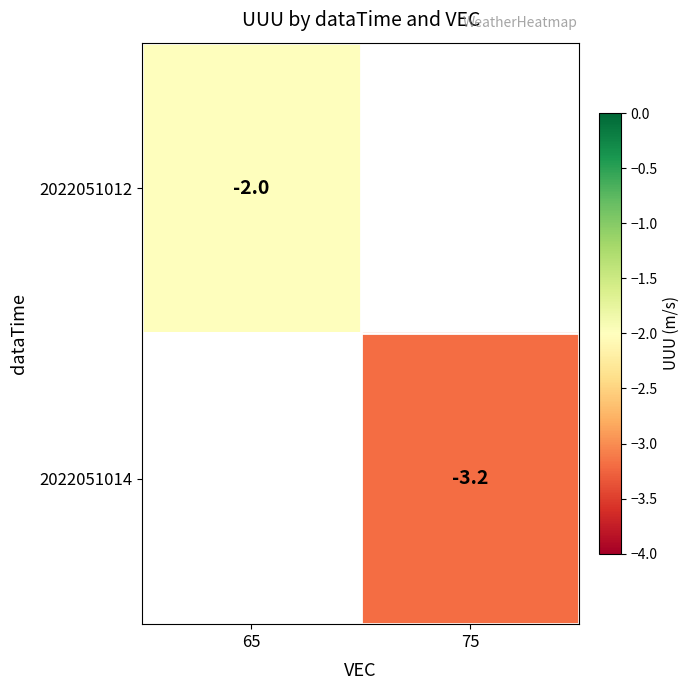

Is it true that 2022051014 equals -3.2 at 75?

True